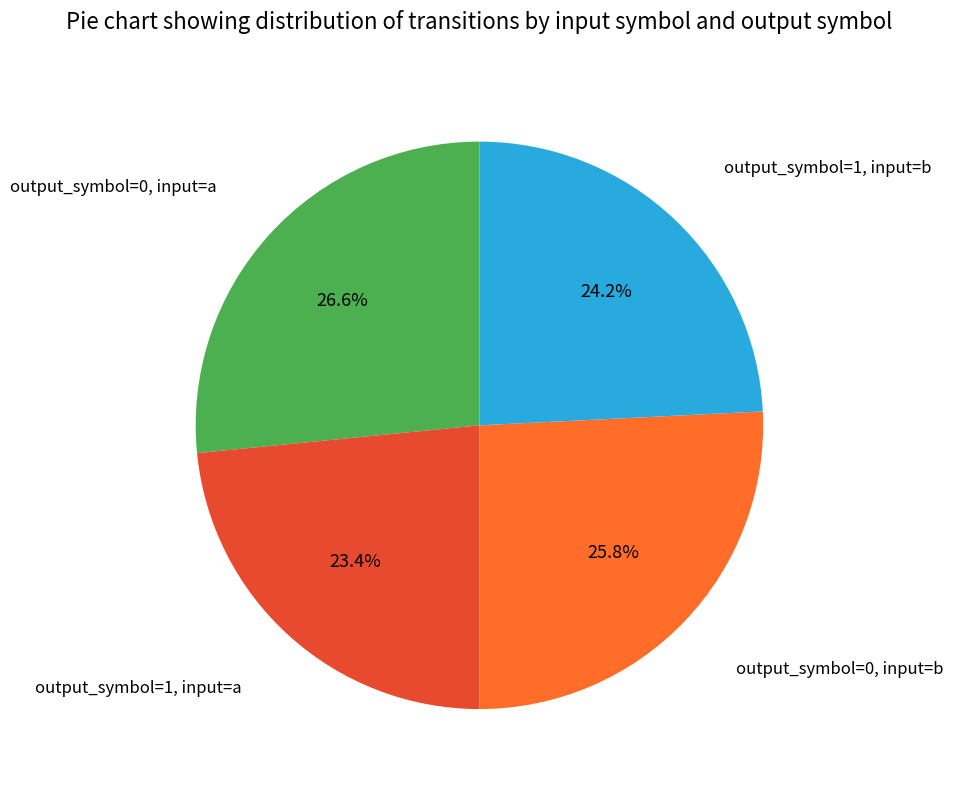

To the nearest percent, what is the difference between the largest and smallest slice percentages?

3%